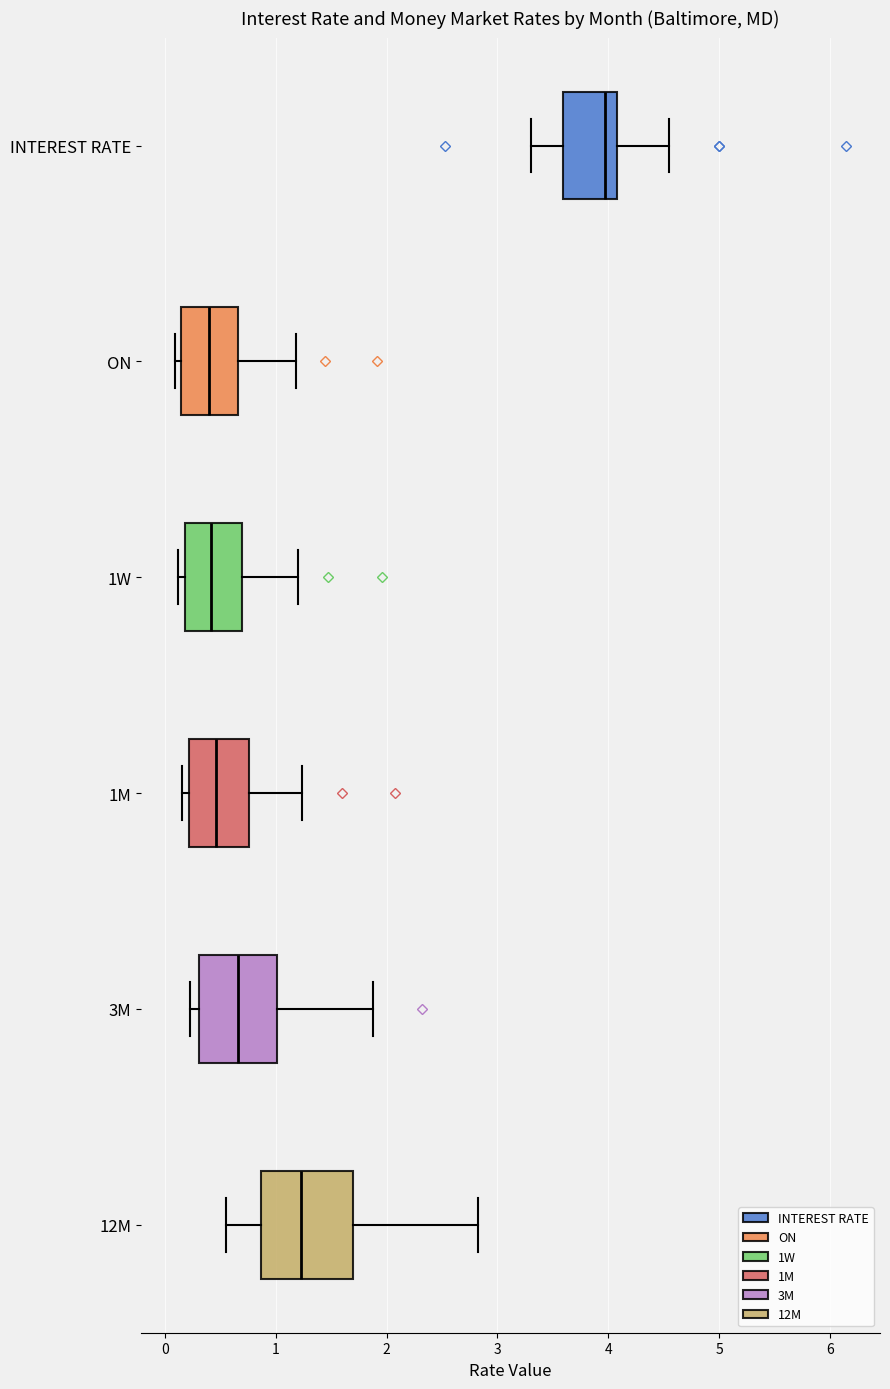

Reading bottom to top, read every box against the x-axis: the position of its median line, the range the box covers, and the ends of its whiskers. The values are not printed on the chart, so give them approximately, as read against the axis.

12M: median 1.2, box 0.9 to 1.7, whiskers 0.6 to 2.8
3M: median 0.7, box 0.3 to 1.0, whiskers 0.2 to 1.9
1M: median 0.5, box 0.2 to 0.8, whiskers 0.2 (just left of the box's left edge) to 1.2
1W: median 0.4, box 0.2 to 0.7, whiskers 0.1 to 1.2
ON: median 0.4, box 0.1 to 0.7, whiskers 0.1 (just left of the box's left edge) to 1.2
INTEREST RATE: median 4.0, box 3.6 to 4.1, whiskers 3.3 to 4.6